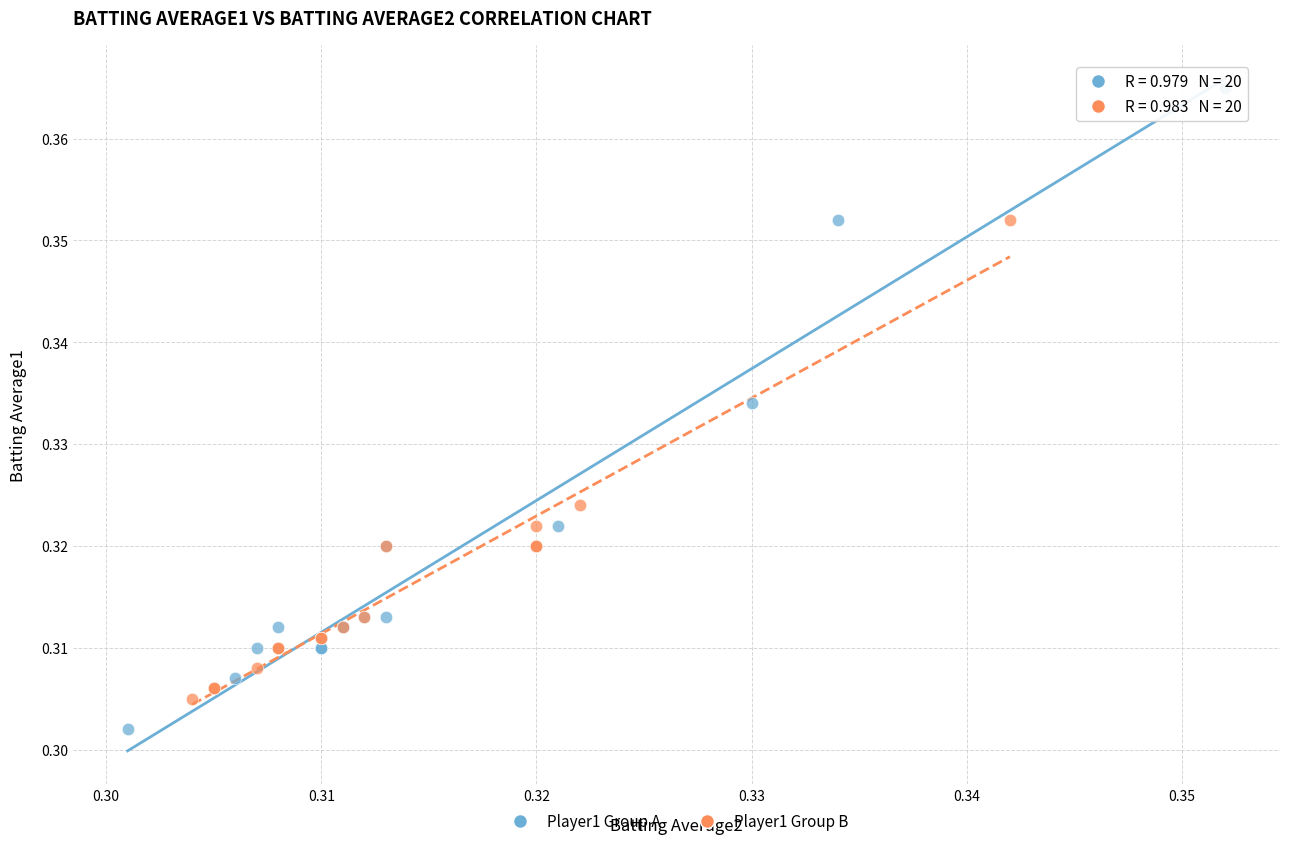

Which series contains the lowest Y value?

Player1 Group A